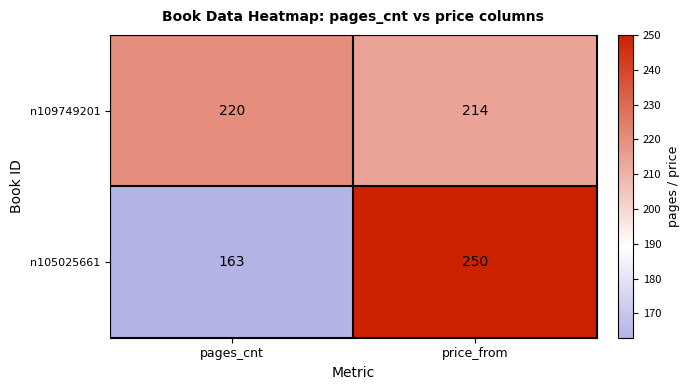

Is it true that n109749201 equals 220 at pages_cnt?

True